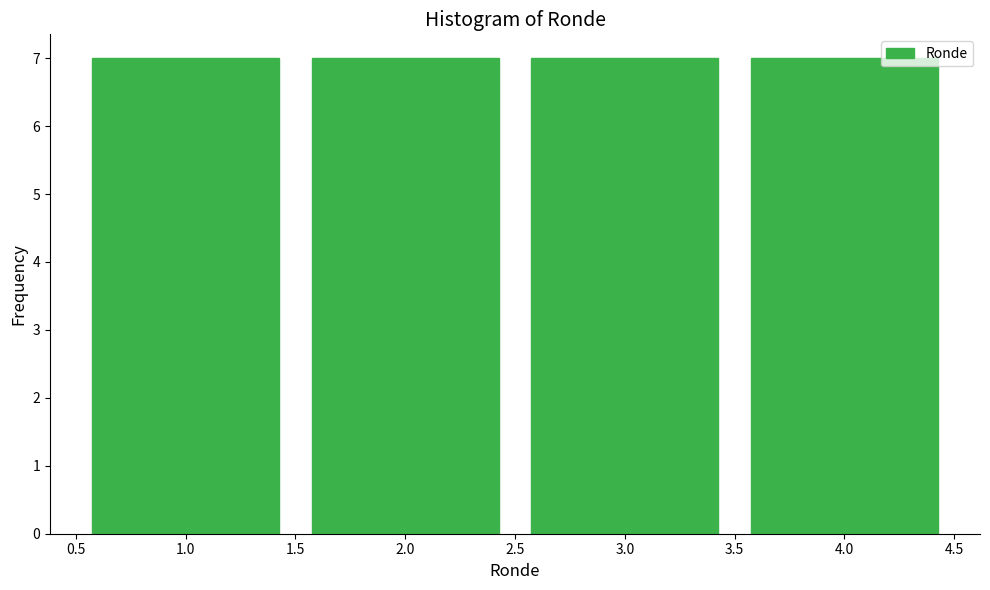

Reading left to right, list every bar in this chart as the range it spans on the x-axis followed by its height. The values are not printed on the chart, so give them approximately, as read against the axis.

0.5 to 1.5: 7
1.5 to 2.5: 7
2.5 to 3.5: 7
3.5 to 4.5: 7